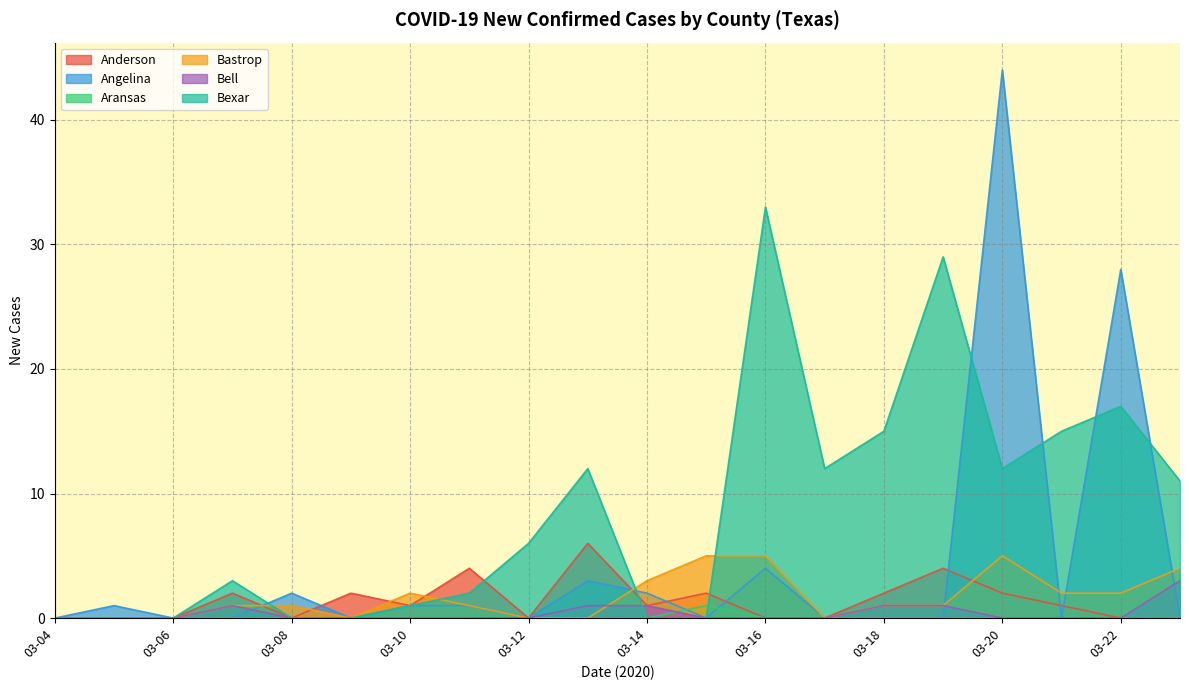

List the series in order of their peak value, lowest first.

Aransas, Bell, Bastrop, Anderson, Bexar, Angelina